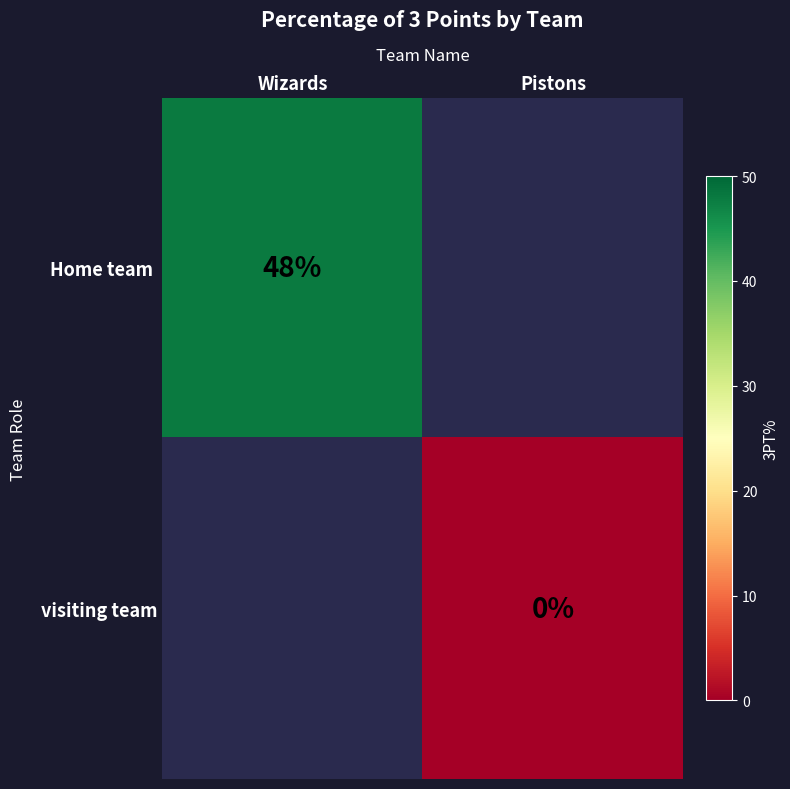

True or false: Home team has a value of 33.1 at Wizards.

False